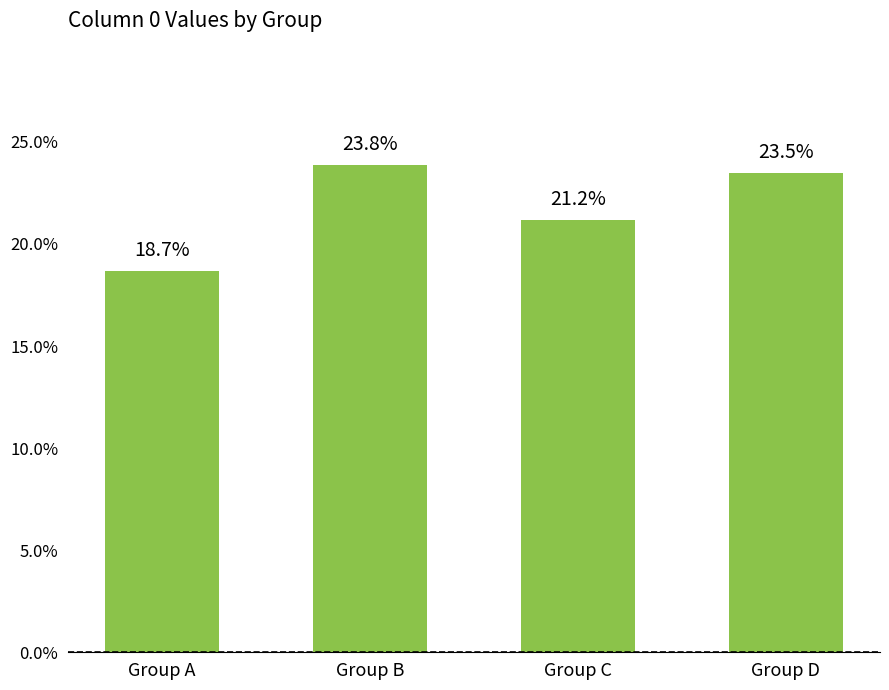

What is the value of the 2nd bar from the left?

0.2